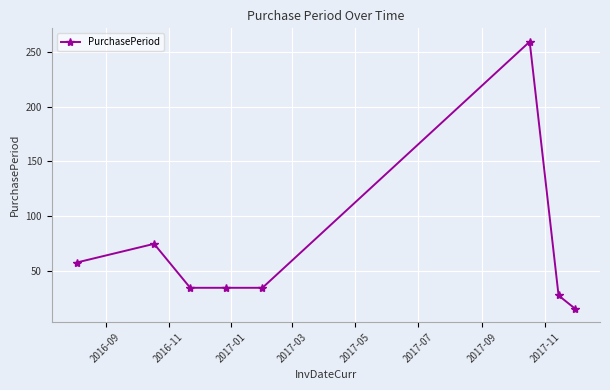

How many lines are shown in the chart?

1